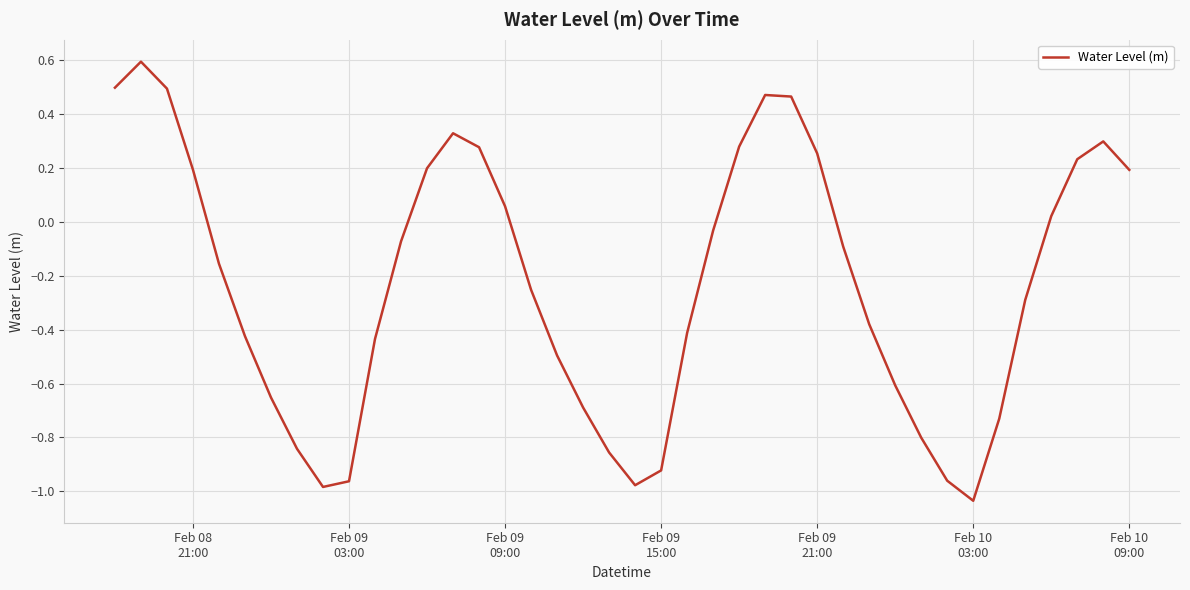

What is the greatest value displayed?

0.6